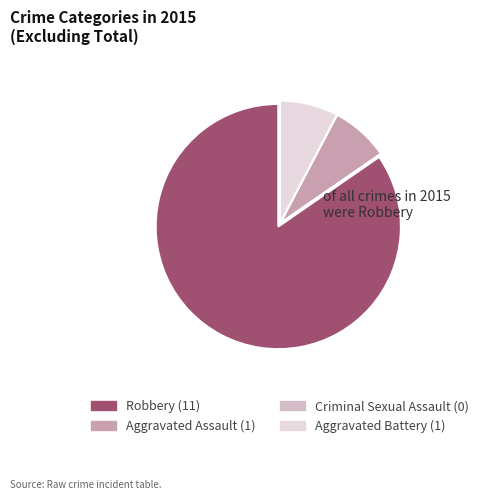

Is it true that Aggravated Battery is 8% of the pie?

True